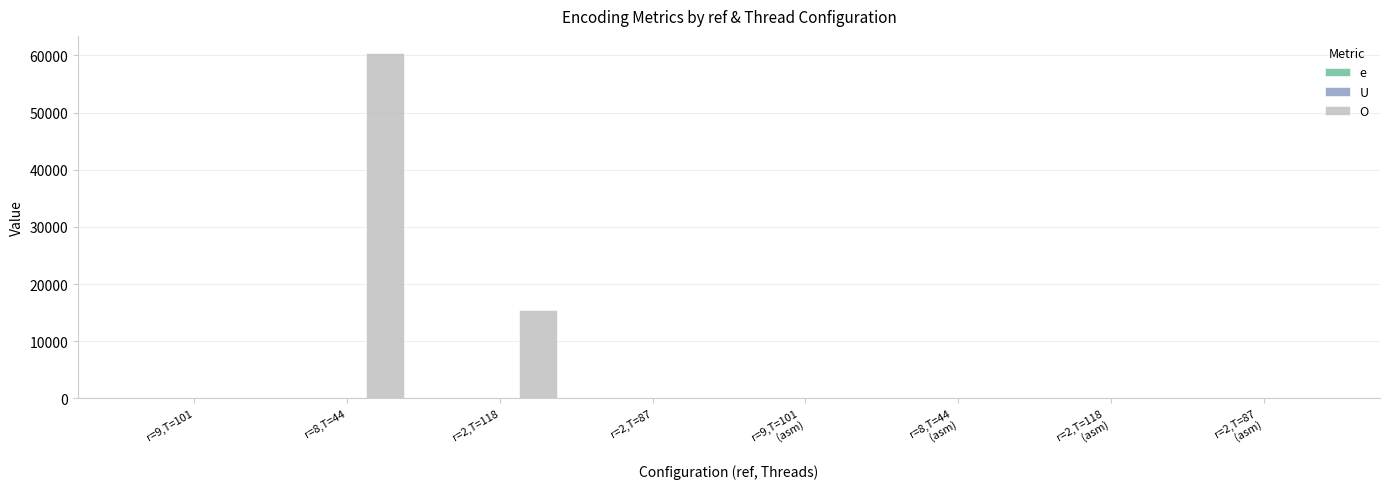

Is the value of e at r=8,T=44 greater than the value of U at r=2,T=118
(asm)?

Yes